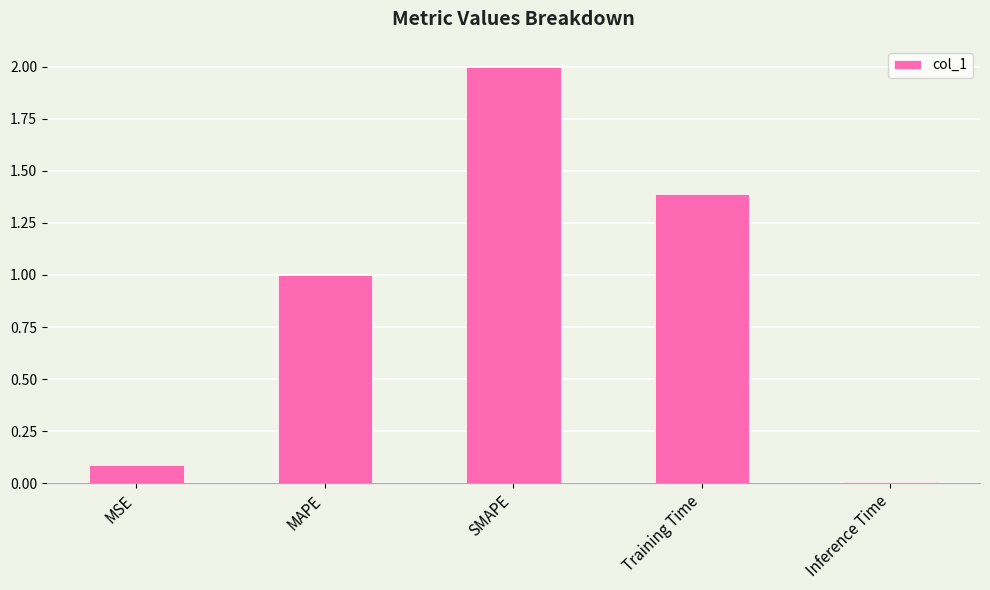

How many data points are less than 1?

2